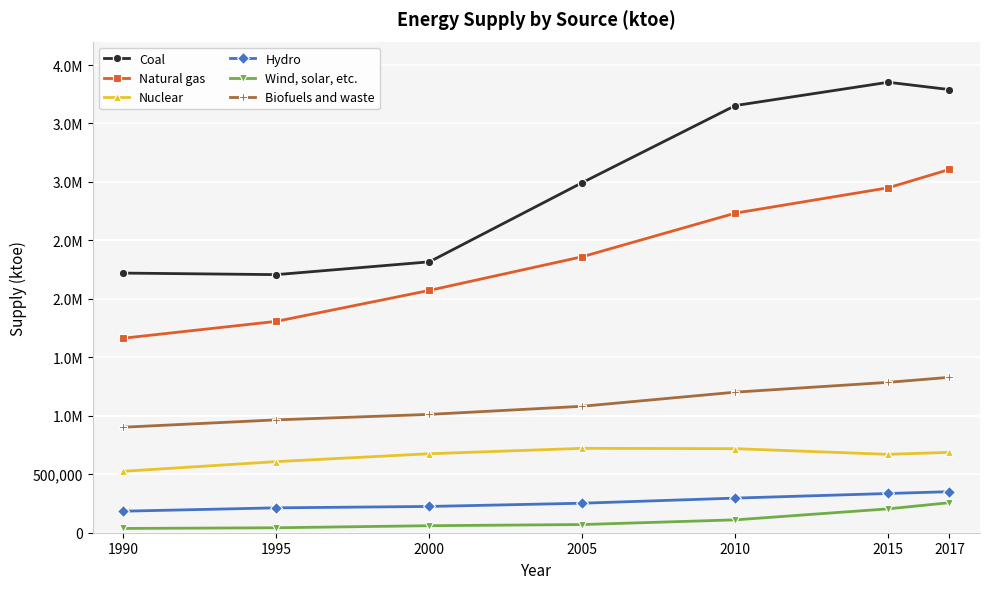

Reading right to left, transcribe all the data shown in this chart.

Coal: 2017=3789934	2015=3852538	2010=3653106	2005=2994438	2000=2316665	1995=2207265	1990=2220466
Natural gas: 2017=3106799	2015=2949909	2010=2733095	2005=2360513	2000=2072291	1995=1807791	1990=1663608
Nuclear: 2017=687481	2015=670298	2010=718830	2005=721706	2000=675467	1995=608098	1990=525520
Hydro: 2017=351029	2015=335519	2010=296065	2005=252352	2000=224693	1995=212816	1990=184102
Wind, solar, etc.: 2017=256830	2015=204190	2010=110075	2005=70017	2000=60054	1995=42380	1990=36560
Biofuels and waste: 2017=1329064	2015=1286064	2010=1202118	2005=1081526	2000=1011986	1995=965111	1990=902367